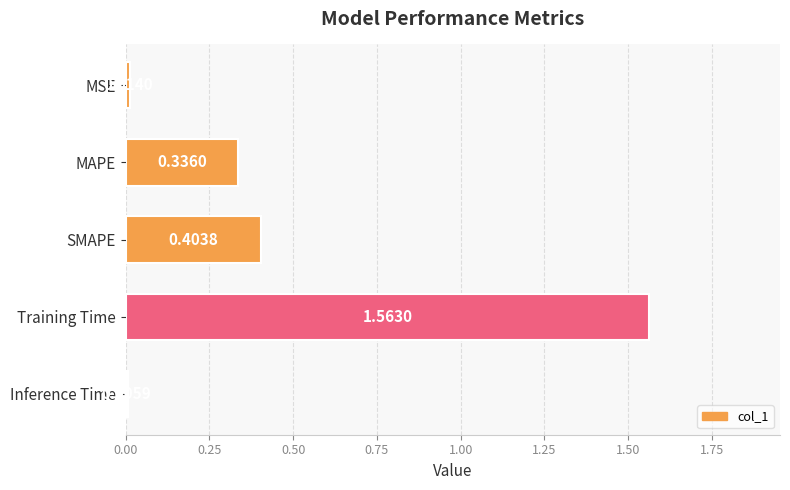

What is the average value?

0.5